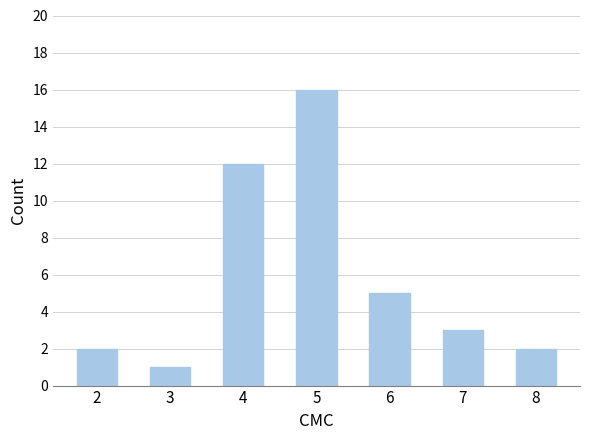

Where is the data nearest to the value 8?

6